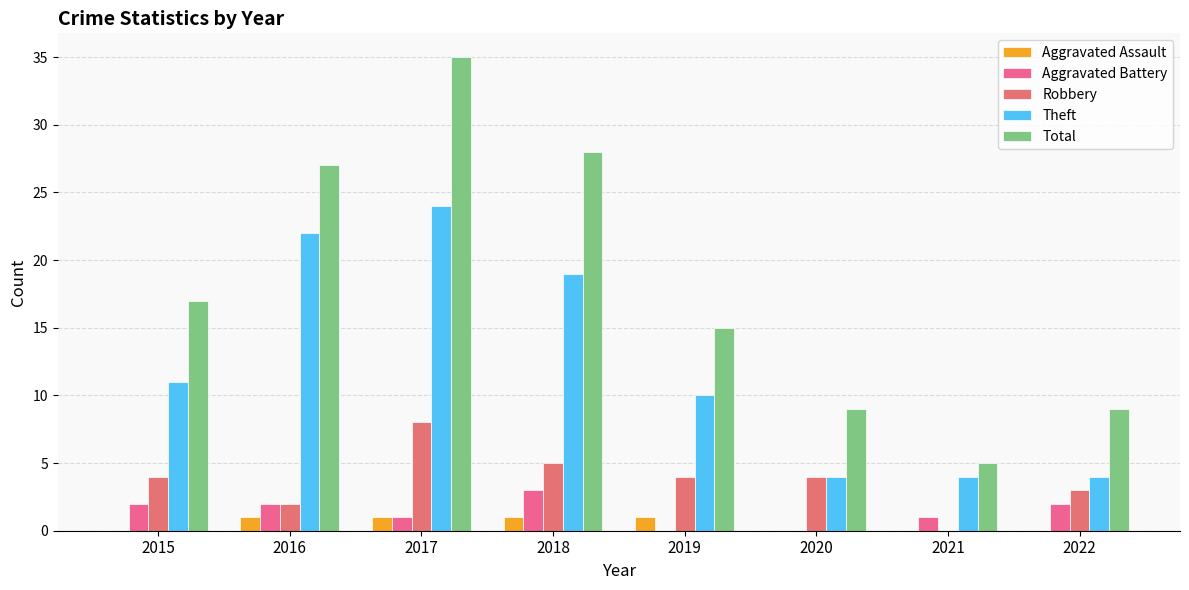

What is the difference between the Theft values at 2016 and 2019?

12